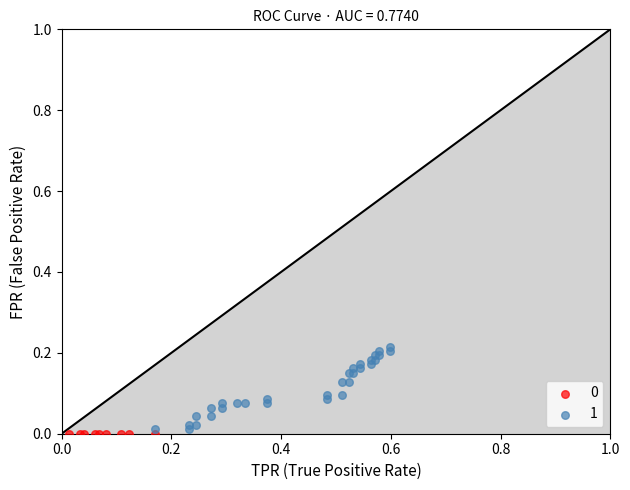

Which series reaches the maximum Y coordinate?

1